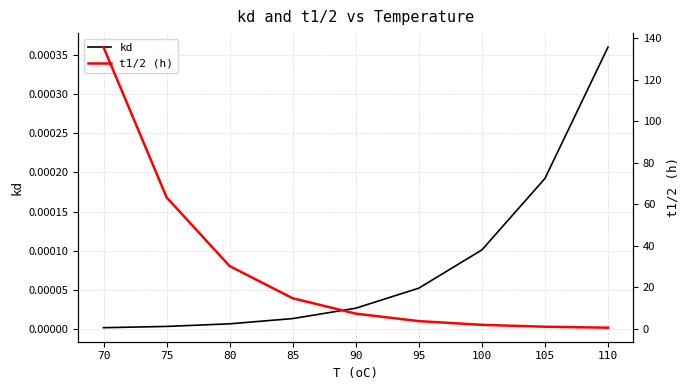

What is the difference between the t1/2 (h) values at 85 and 90?

7.4